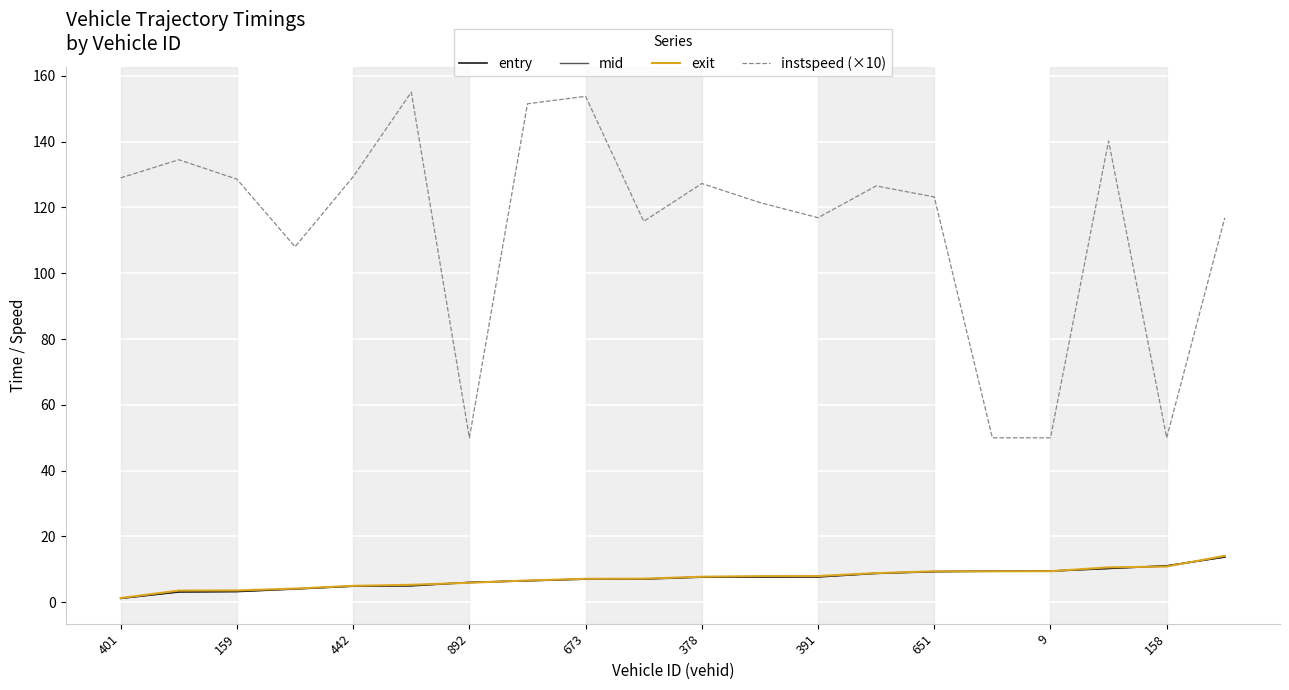

True or false: mid and instspeed (×10) cross at least once.

False